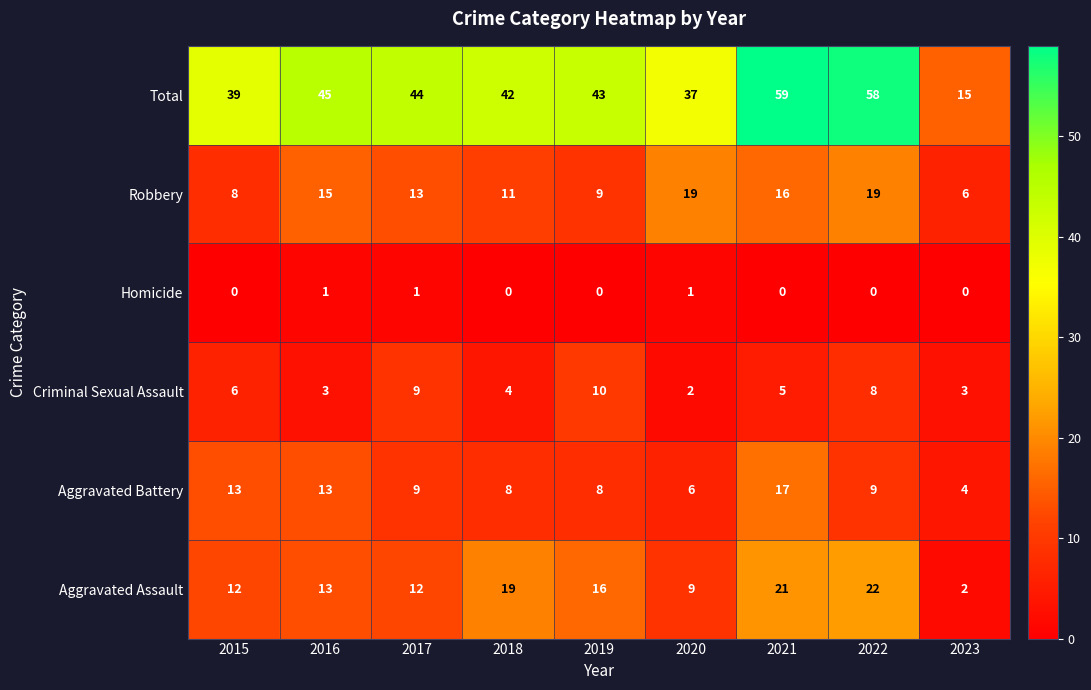

What is the difference between the highest and lowest values at 2016?

44